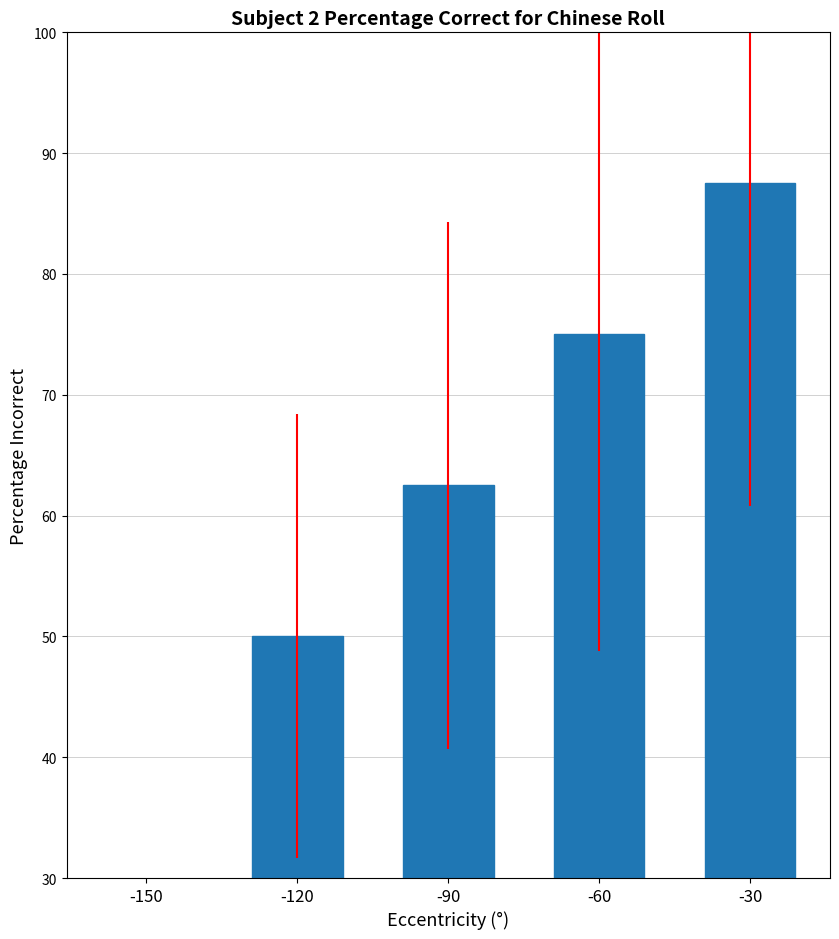

At which label is the value closest to 43?

-120